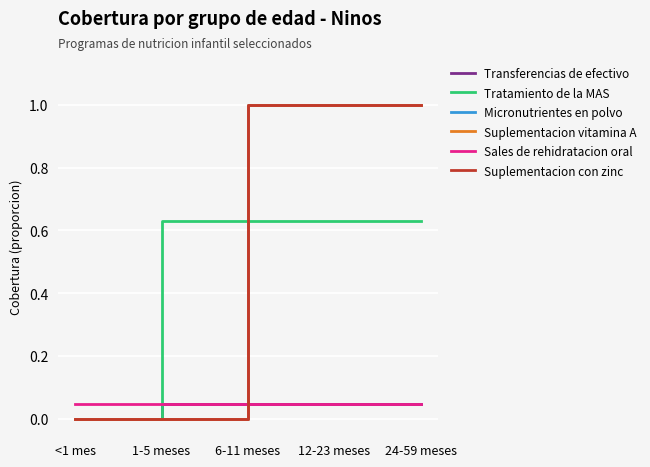

Which series has the widest spread of values?

Micronutrientes en polvo